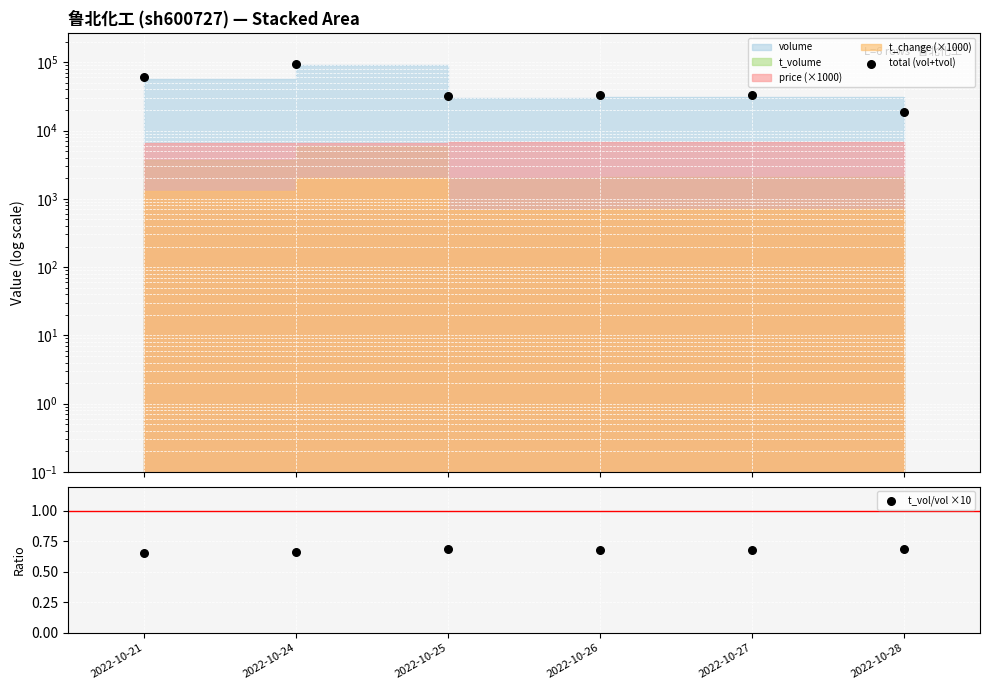

Which series contains the lowest Y value?

t_vol/vol ×10